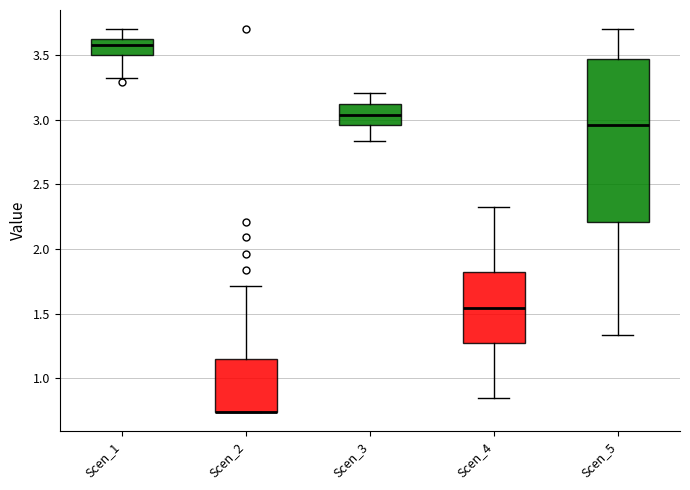

Where is the upper edge of the box for Scen_2 on the y-axis? The values are not printed on the chart, so give them approximately, as read against the axis.

1.15